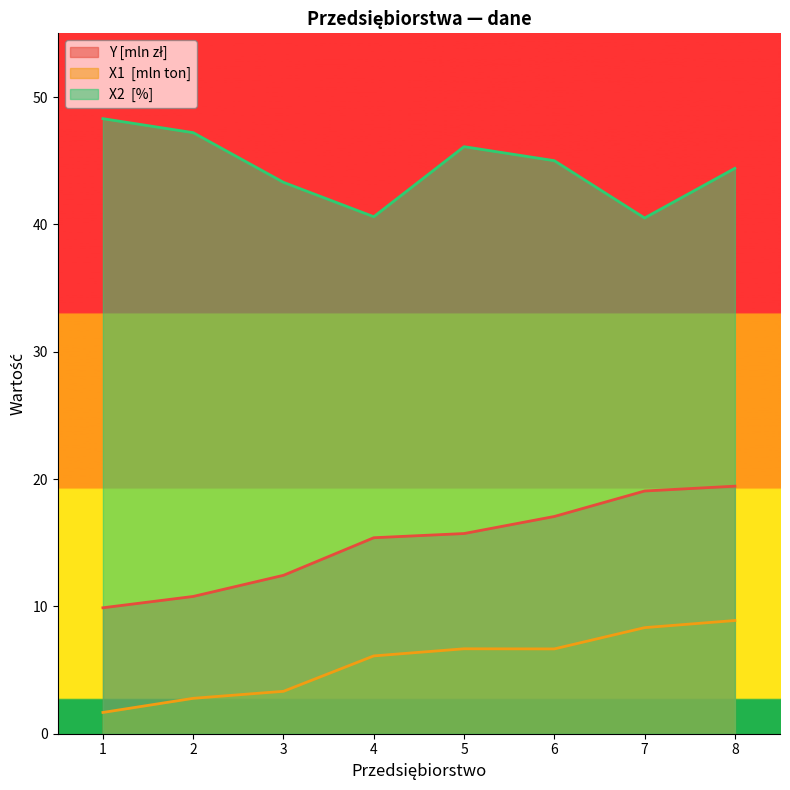

True or false: Y [mln zł] and X1  [mln ton] intersect in this chart.

False